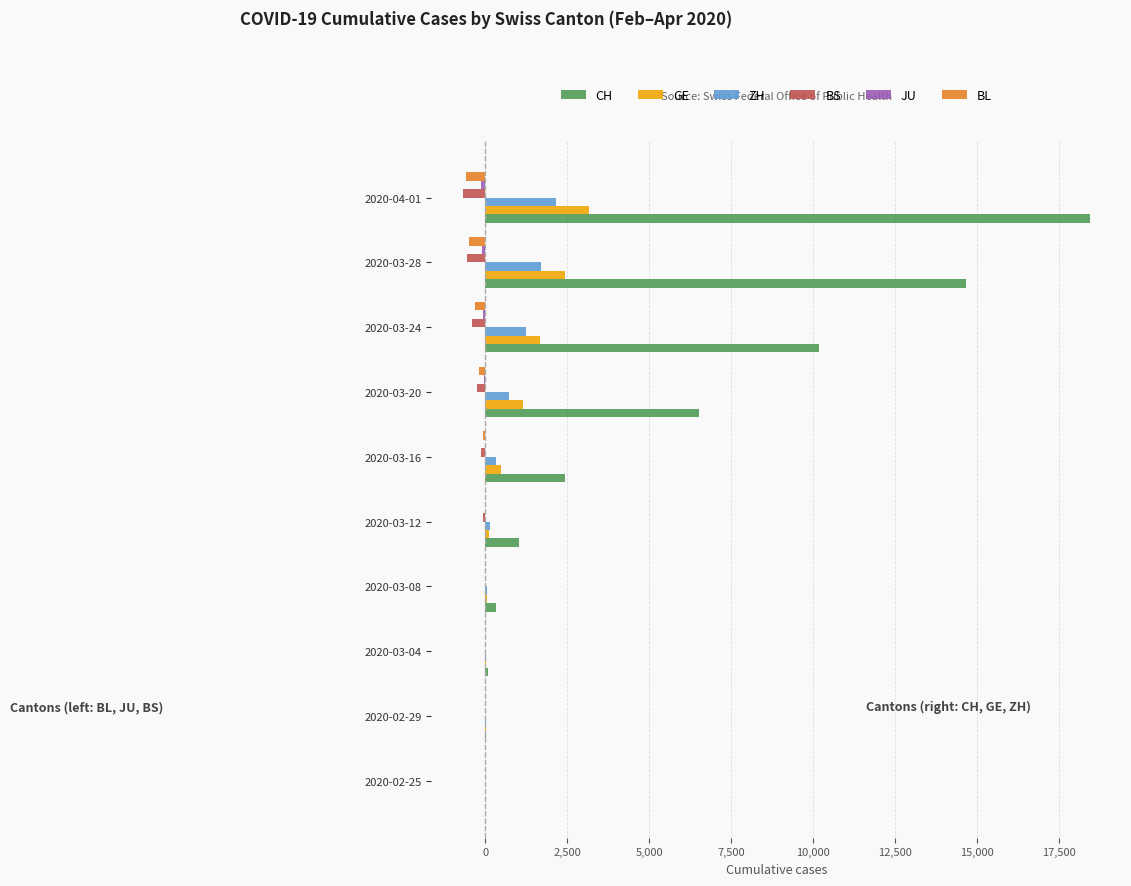

What is the greatest value displayed?

18451